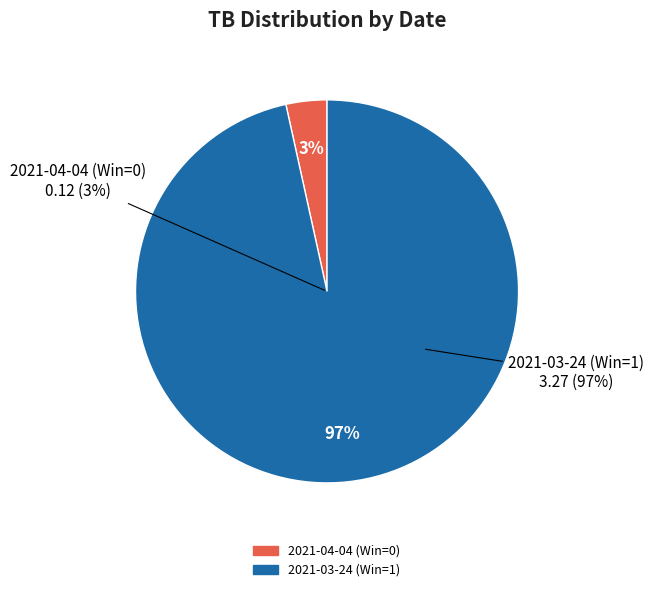

To the nearest percent, what is the combined percentage of 2021-03-24 (Win=1) and 2021-04-04 (Win=0)?

100%